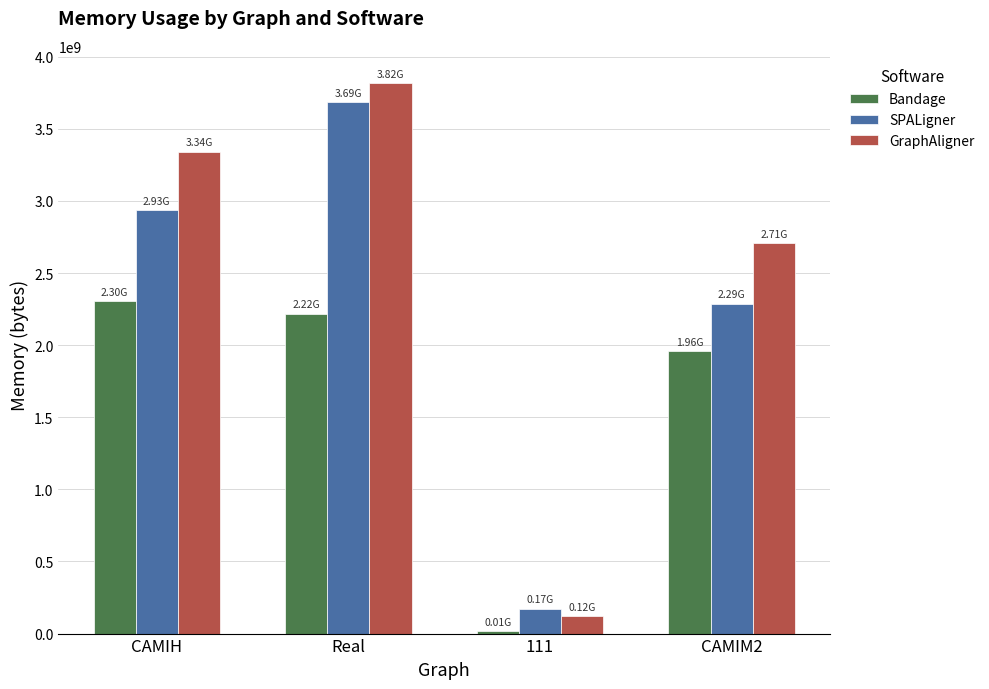

At how many categories does at least one series exceed 2841965104?

2